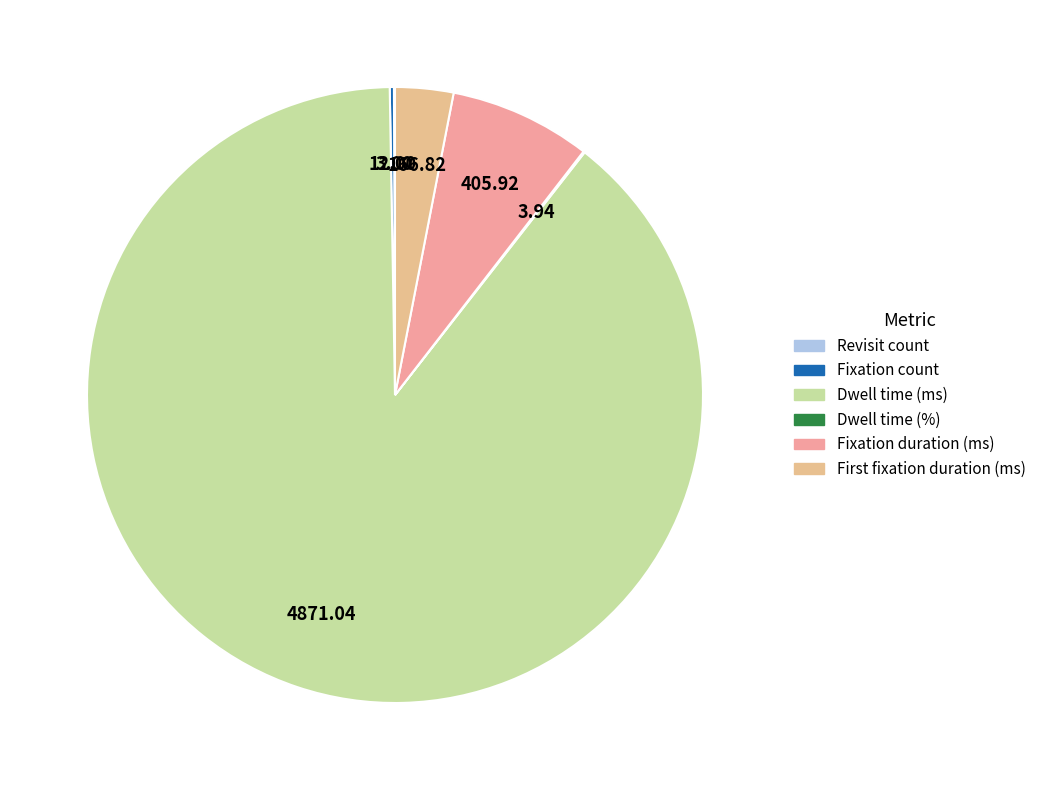

Is the sum of Dwell time (%) and Dwell time (ms) greater than half?

Yes